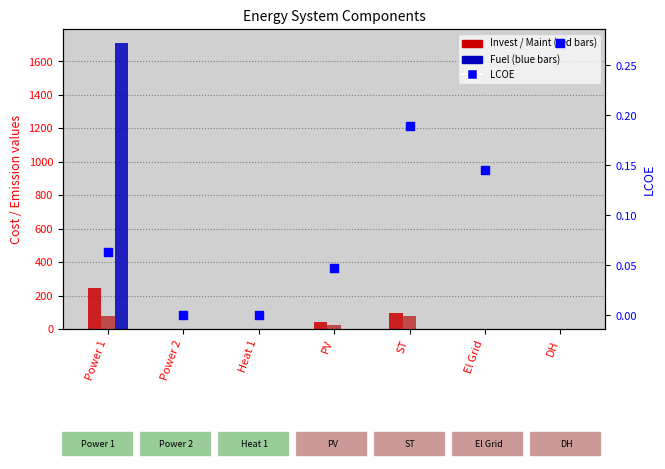

At how many categories does at least one series exceed 1516?

1